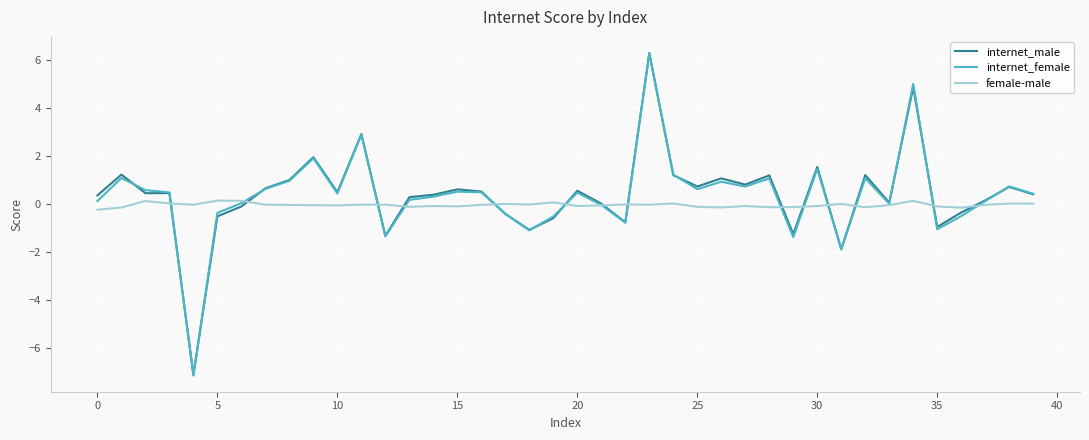

What is the difference between the second highest and minimum values in the female-male series?

0.4